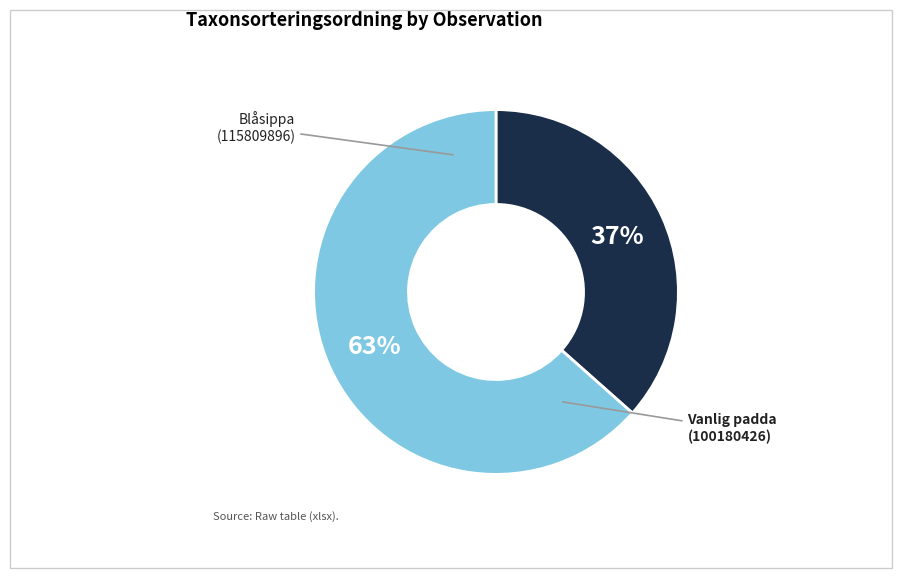

Is there any slice that represents more than half of the pie?

Yes